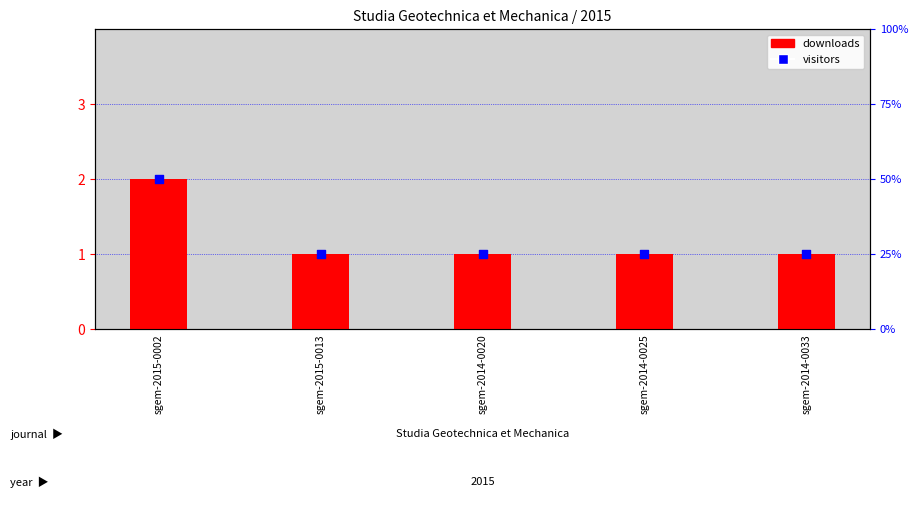

At how many categories does at least one series exceed 1?

1